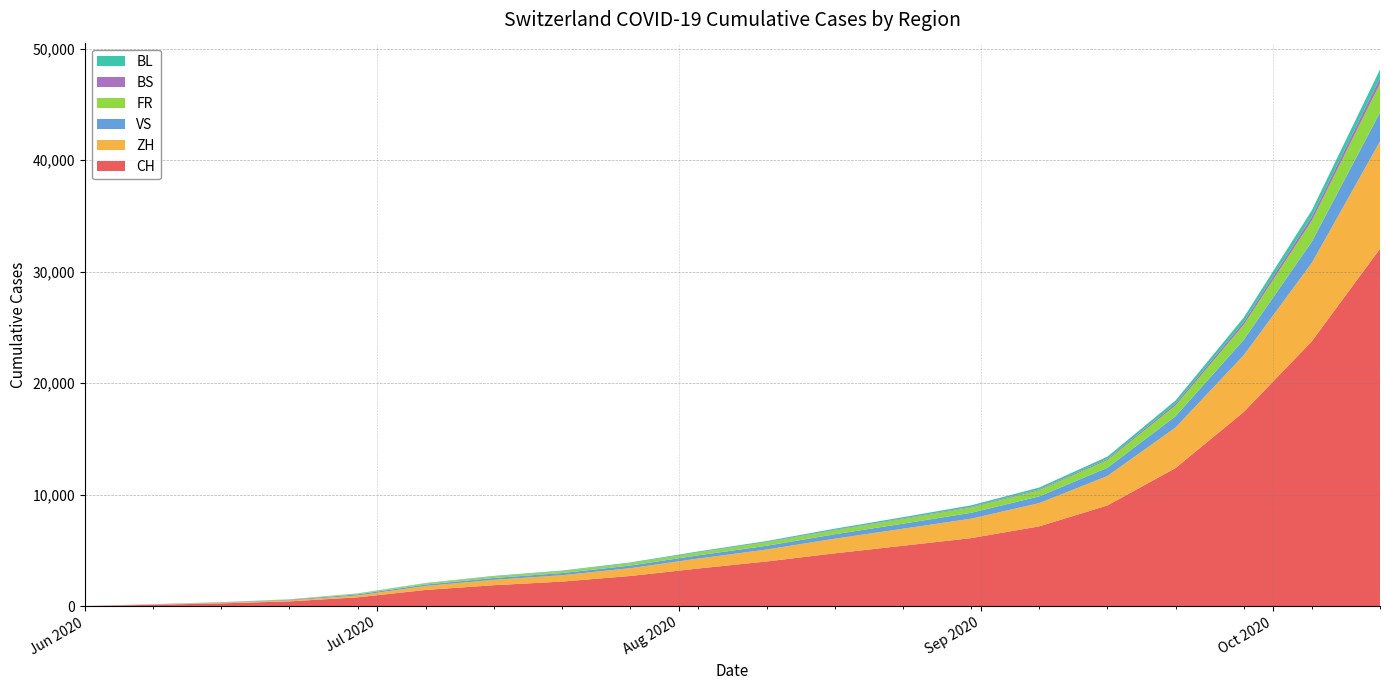

Reading right to left, transcribe all the data shown in this chart.

CH: 32054	23752	17408	12382	9028	7157	6100	5417	4738	4007	3378	2706	2206	1880	1456	793	430	250	124	6
ZH: 9615	7032	5092	3634	2639	2082	1743	1525	1313	1070	891	697	567	480	356	161	83	45	23	0
VS: 2603	1905	1379	1015	742	607	527	456	395	339	291	238	195	168	127	105	58	32	15	1
FR: 2574	1879	1344	959	688	551	468	404	348	294	246	195	157	131	94	61	32	22	13	0
BS: 520	380	258	170	106	78	64	55	46	37	30	24	19	16	12	7	7	5	4	4
BL: 760	552	396	283	202	163	138	121	106	90	74	58	47	40	29	17	7	4	3	1